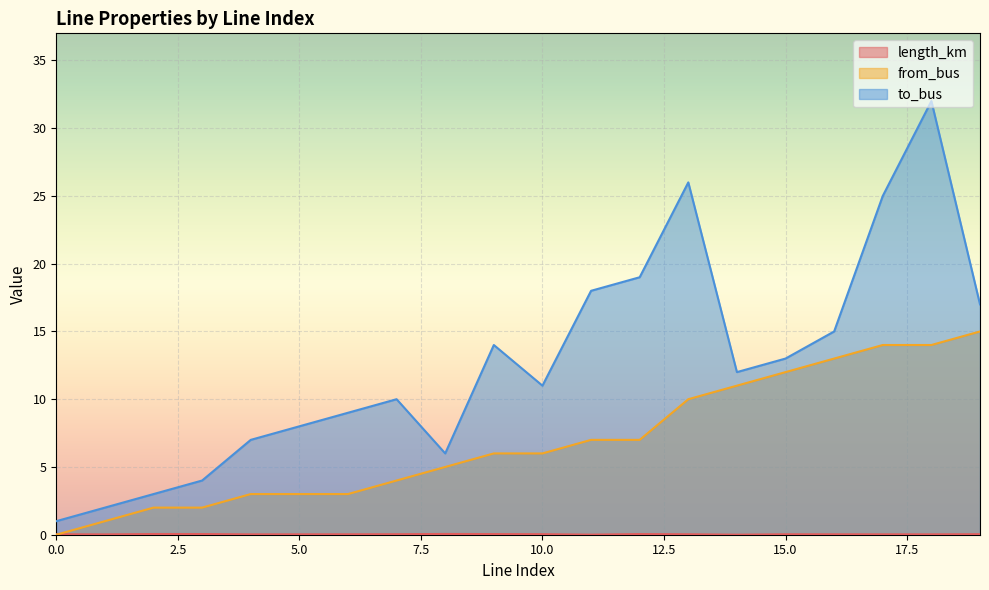

How many categories are shown in the chart?

20